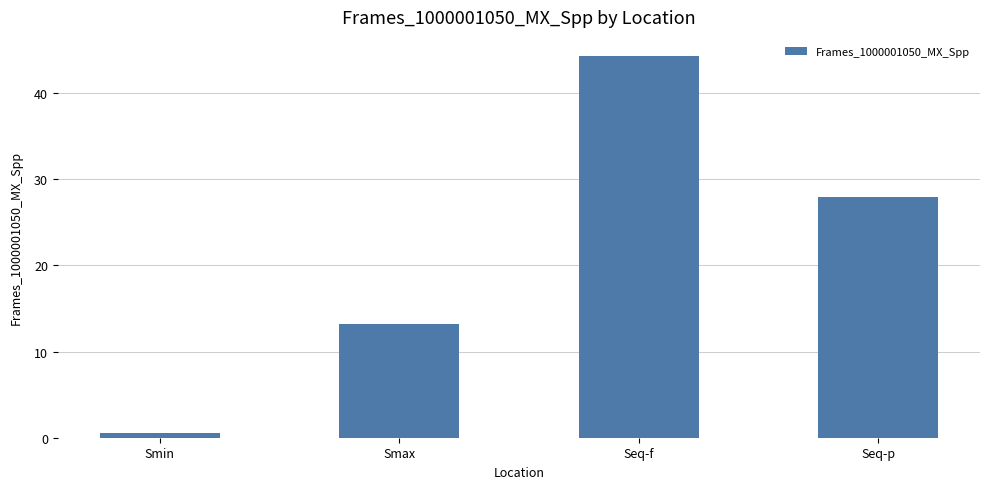

Reading right to left, extract all data points from this chart.

Seq-p=27.9	Seq-f=44.3	Smax=13.2	Smin=0.5